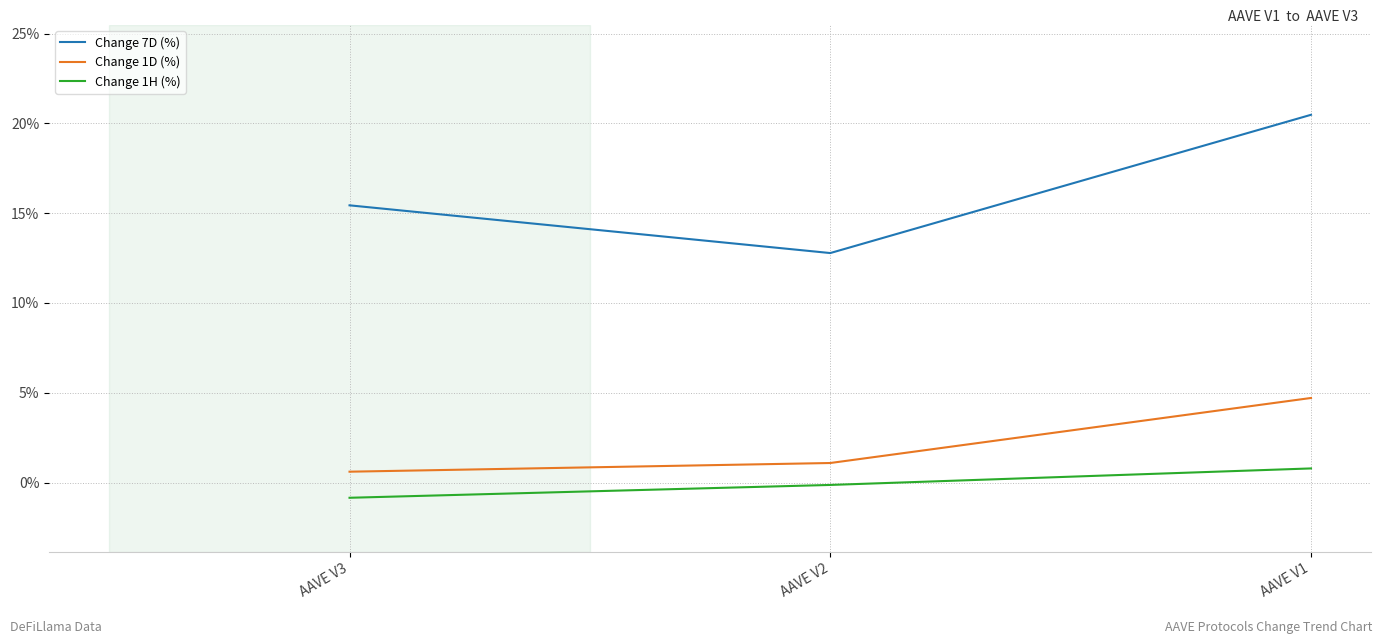

What is the sum of the Change 1H (%) values at AAVE V1 and AAVE V2?

0.7